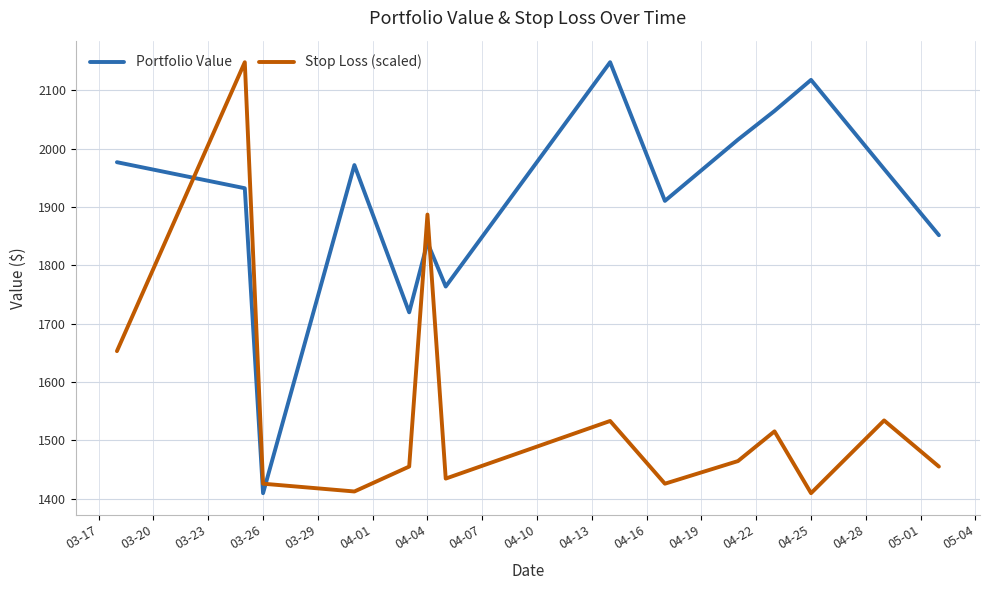

Which series ends up on top after the final intersection of Stop Loss (scaled) and Portfolio Value?

Portfolio Value